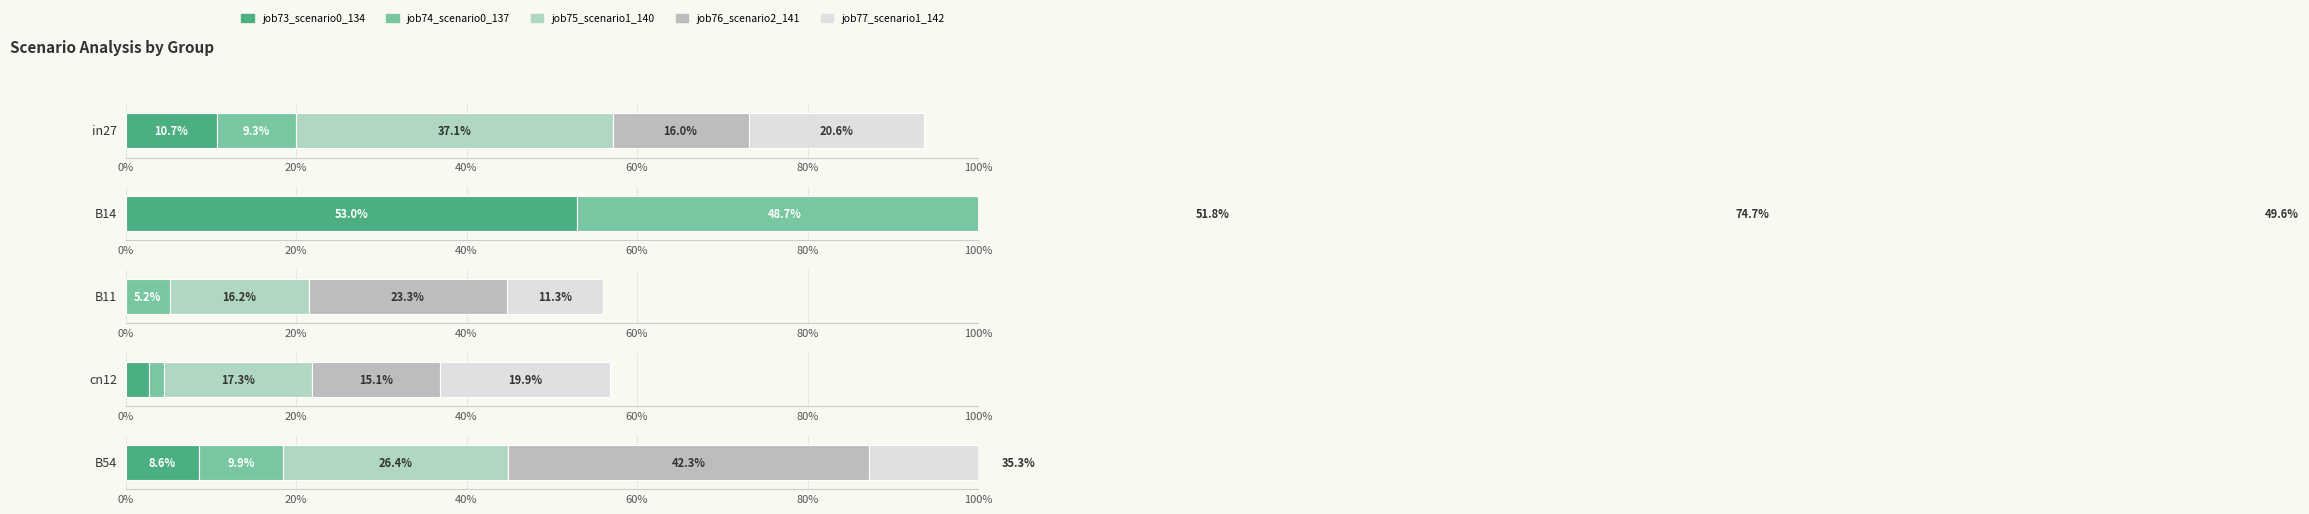

How many categories are shown in the chart?

5